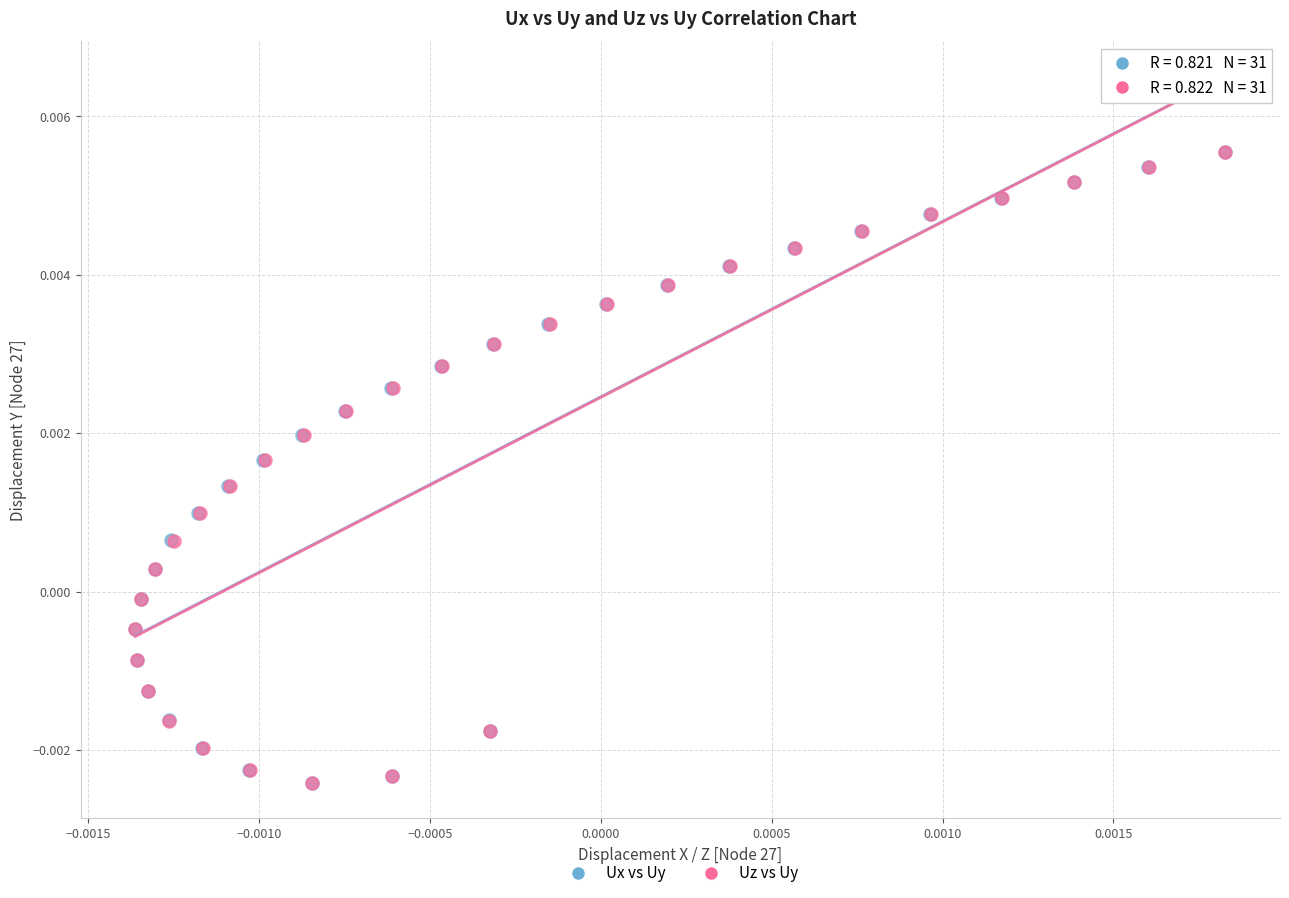

What are all the series names shown in the legend?

Ux vs Uy, Uz vs Uy